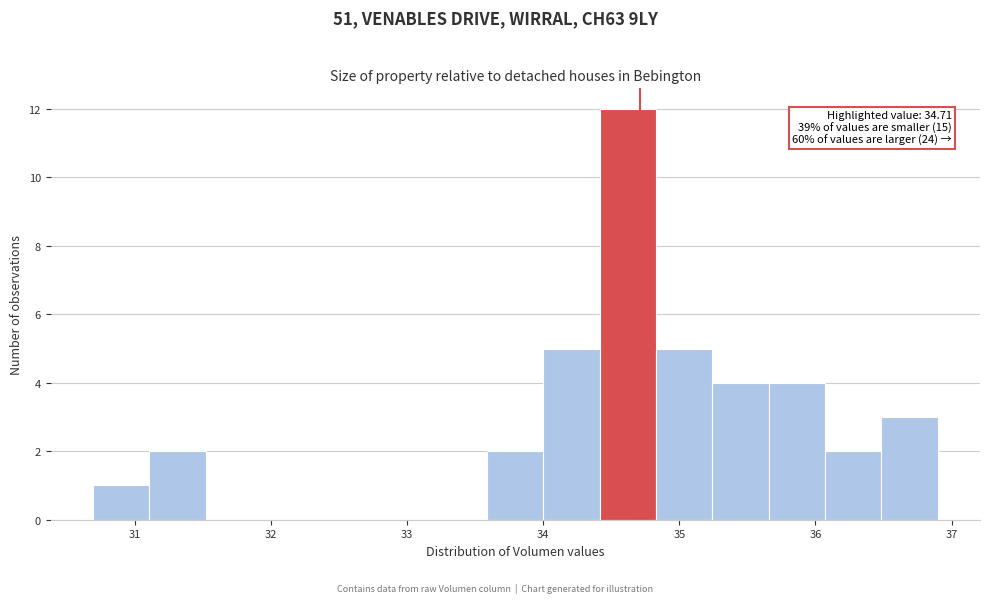

Which range on the x-axis has the tallest bar?

34.4 to 34.8